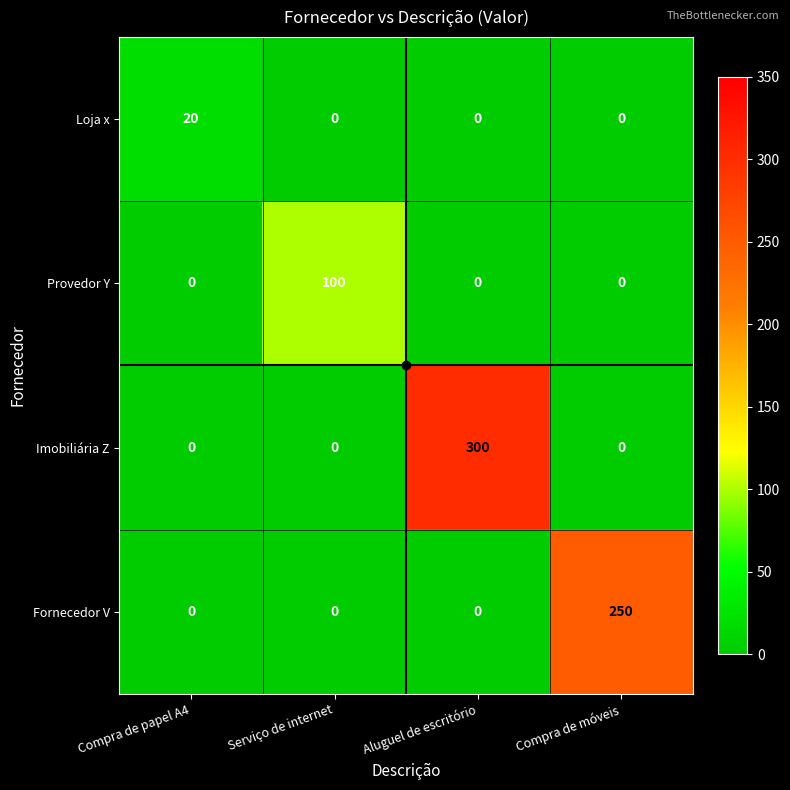

How many series are shown in this chart?

4